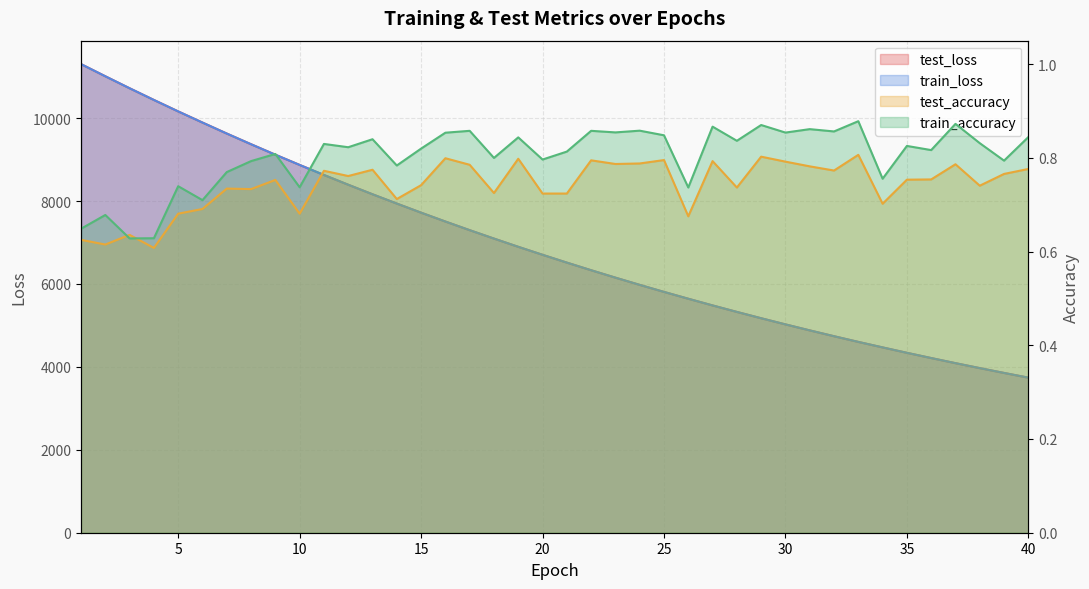

What is the total value across all series at 10?

17744.6